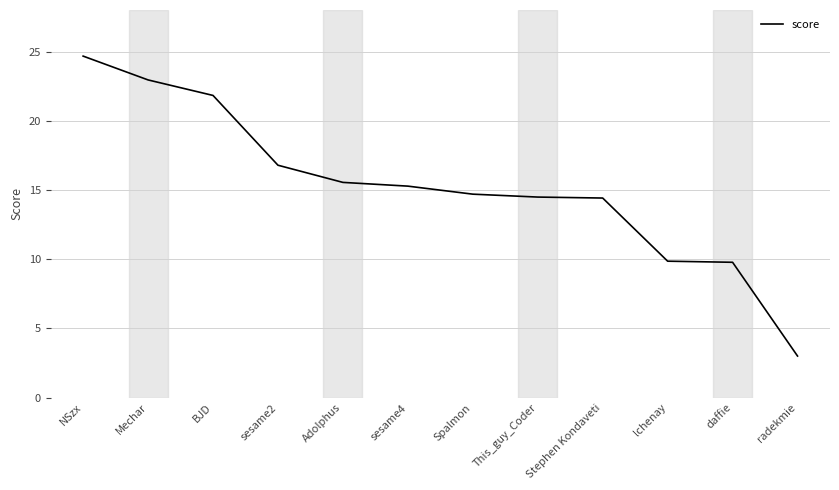

Which has a higher value, sesame4 or lchenay?

sesame4